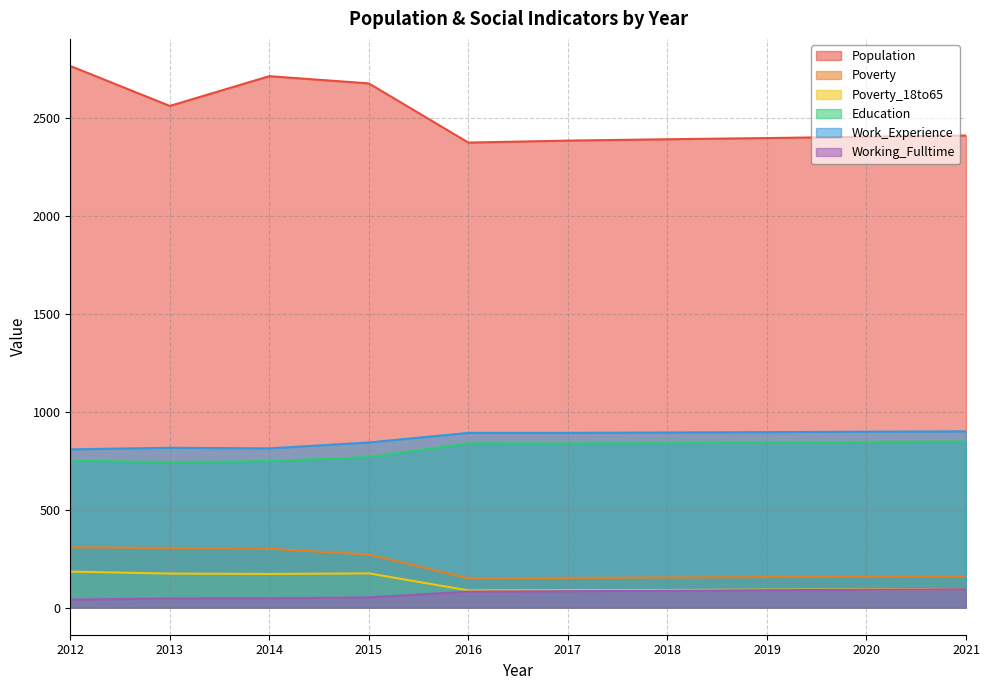

What is the sum of all Education values?

8065